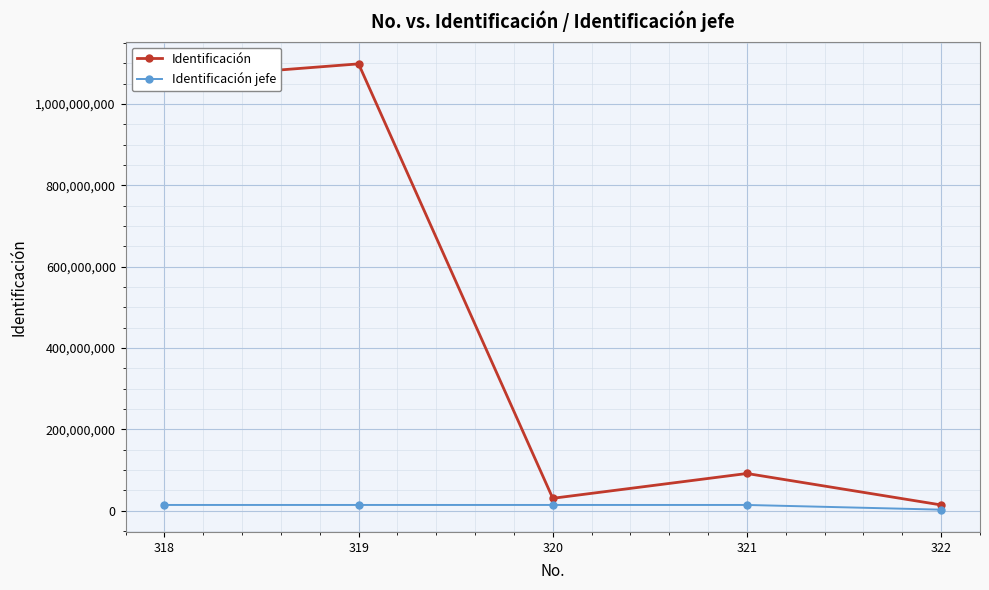

Where does the Identificación series first go above 91227088?

318